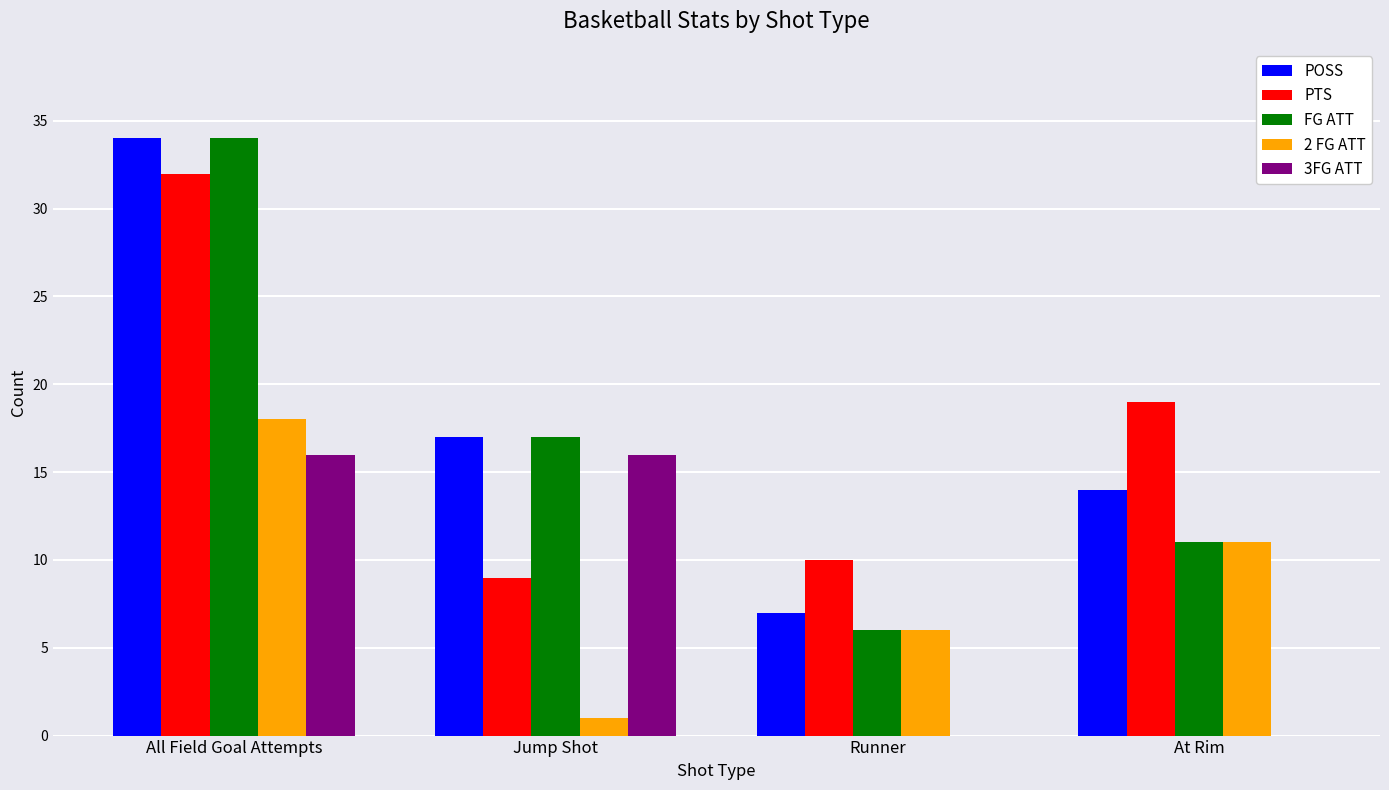

Reading left to right, transcribe all the data shown in this chart.

POSS: 34	17	7	14
PTS: 32	9	10	19
FG ATT: 34	17	6	11
2 FG ATT: 18	1	6	11
3FG ATT: 16	16	0	0